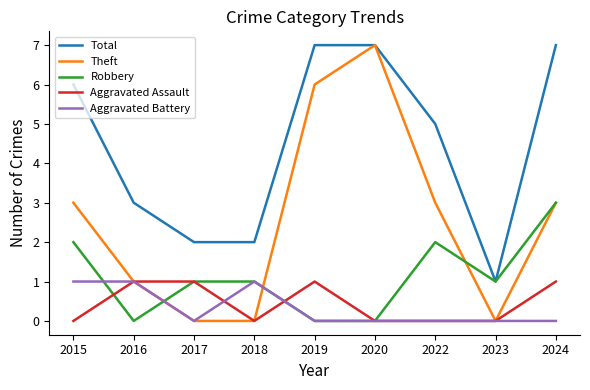

True or false: Theft and Aggravated Battery intersect in this chart.

True